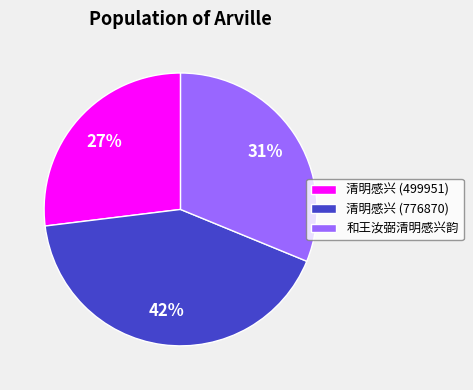

How many segments does this pie chart have?

3